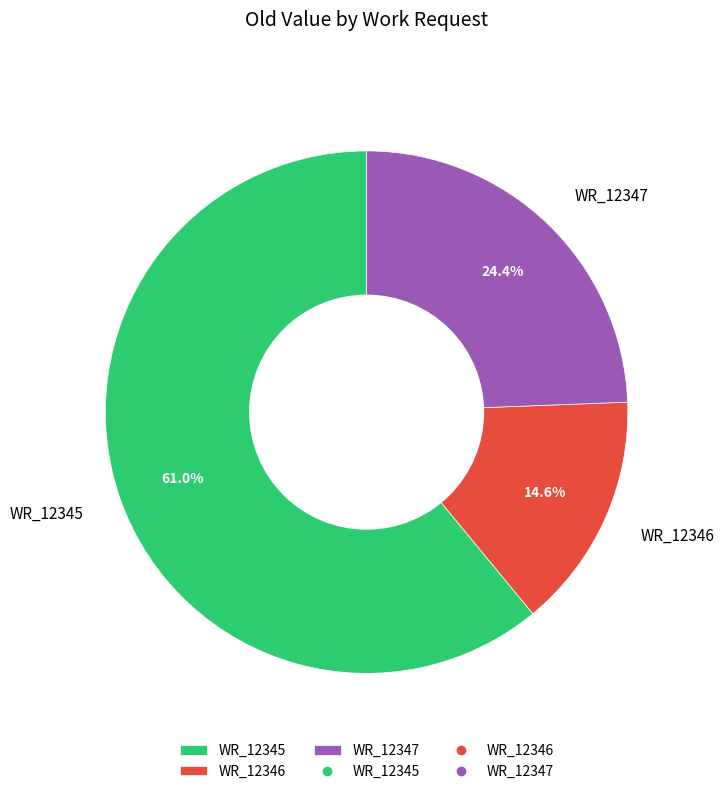

Is it true that WR_12347 is 37% of the pie?

False